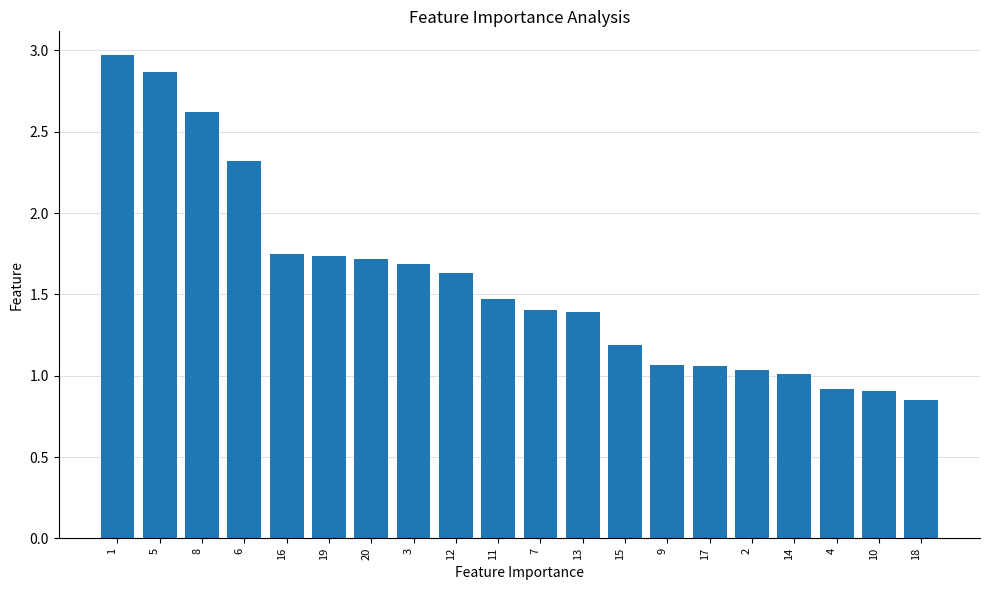

At which label is the value closest to 1?

14